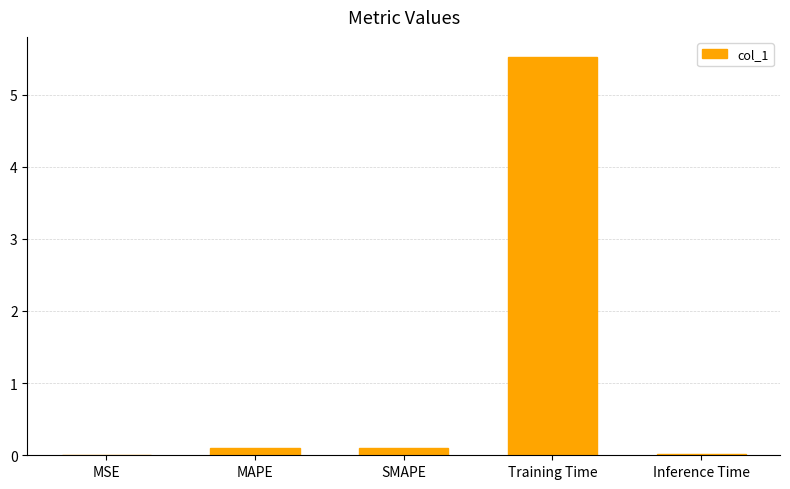

At which category does the chart reach its peak across all series?

Training Time